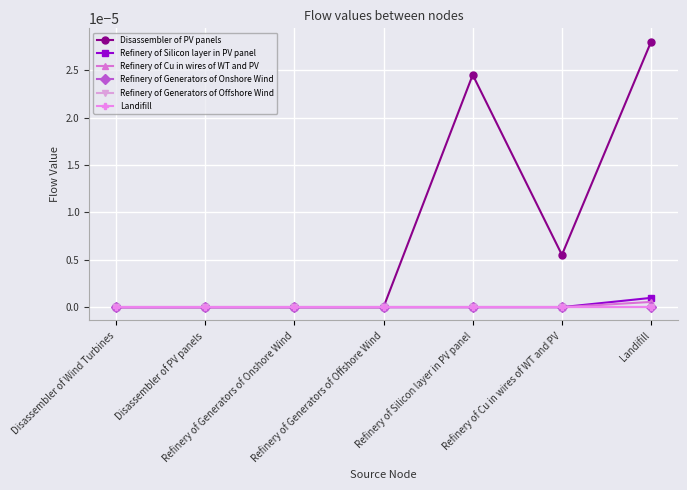

True or false: Refinery of Cu in wires of WT and PV has more than 1 points higher than both neighbors.

False